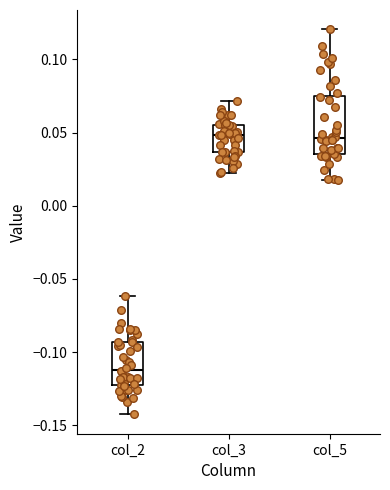

Where is the lower edge of the box for col_2 on the y-axis? The values are not printed on the chart, so give them approximately, as read against the axis.

-0.125